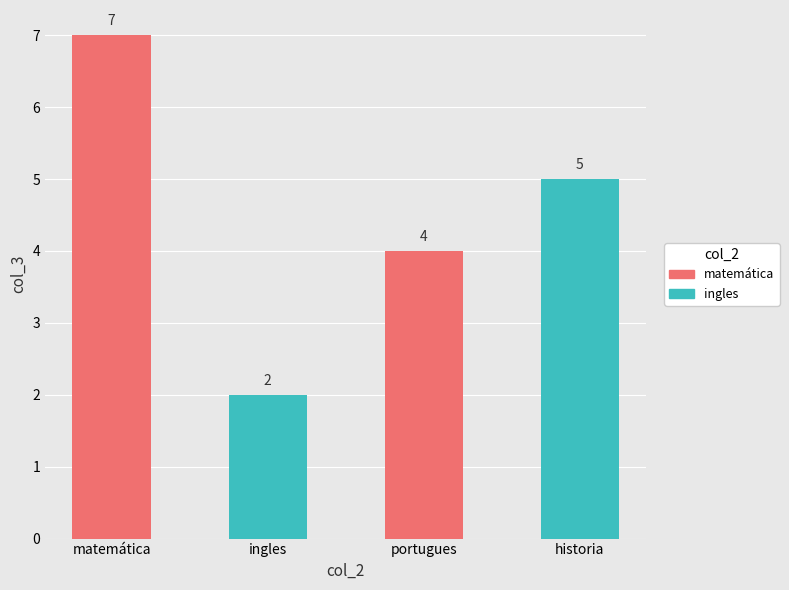

What is the approximate value at historia?

5